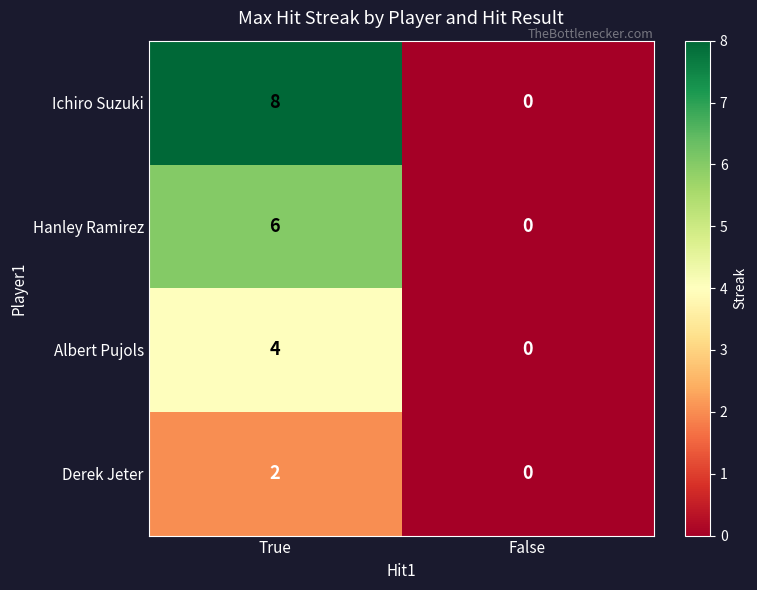

List the series in order of their peak value, lowest first.

Derek Jeter, Albert Pujols, Hanley Ramirez, Ichiro Suzuki